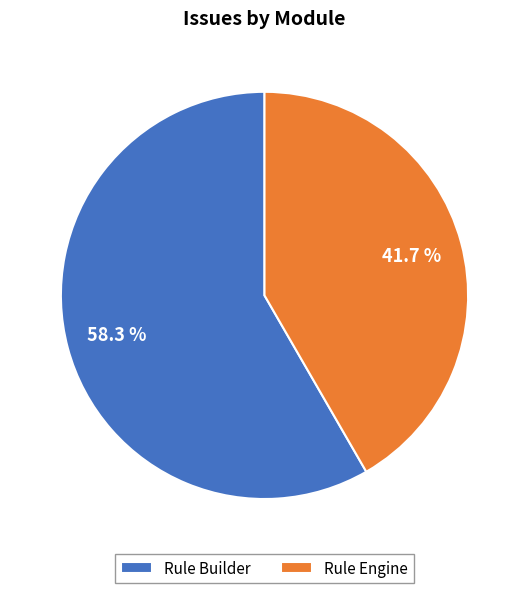

Approximately how many times larger is the value at Rule Builder compared to Rule Engine?

1.4